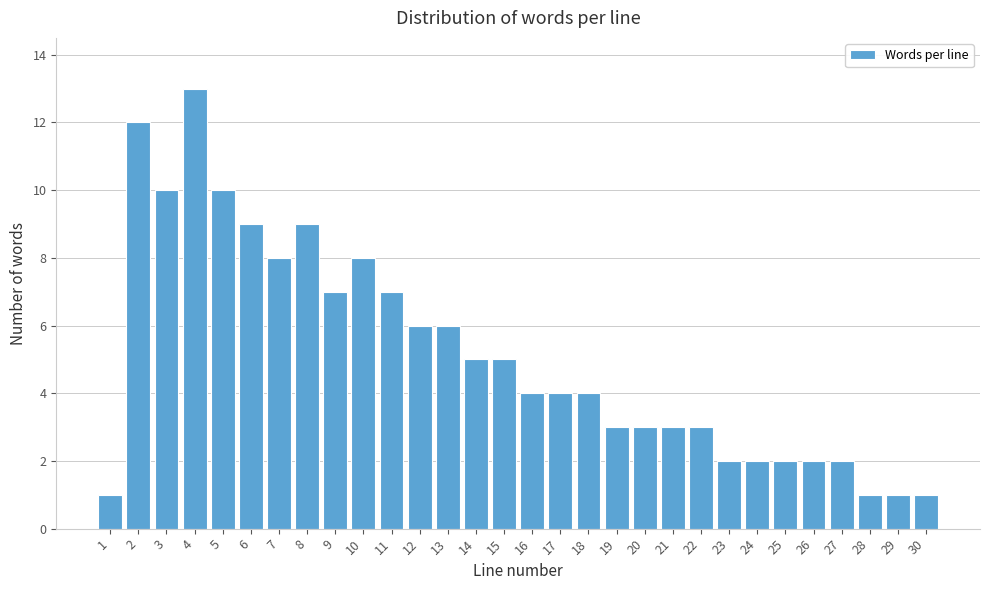

Reading left to right, extract all data points from this chart.

1=1	2=12	3=10	4=13	5=10	6=9	7=8	8=9	9=7	10=8	11=7	12=6	13=6	14=5	15=5	16=4	17=4	18=4	19=3	20=3	21=3	22=3	23=2	24=2	25=2	26=2	27=2	28=1	29=1	30=1